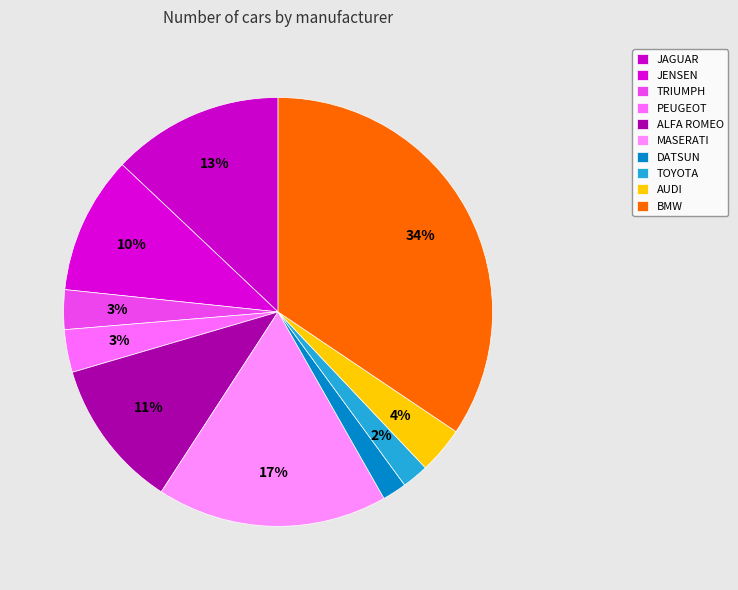

Is MASERATI the majority of the pie?

No